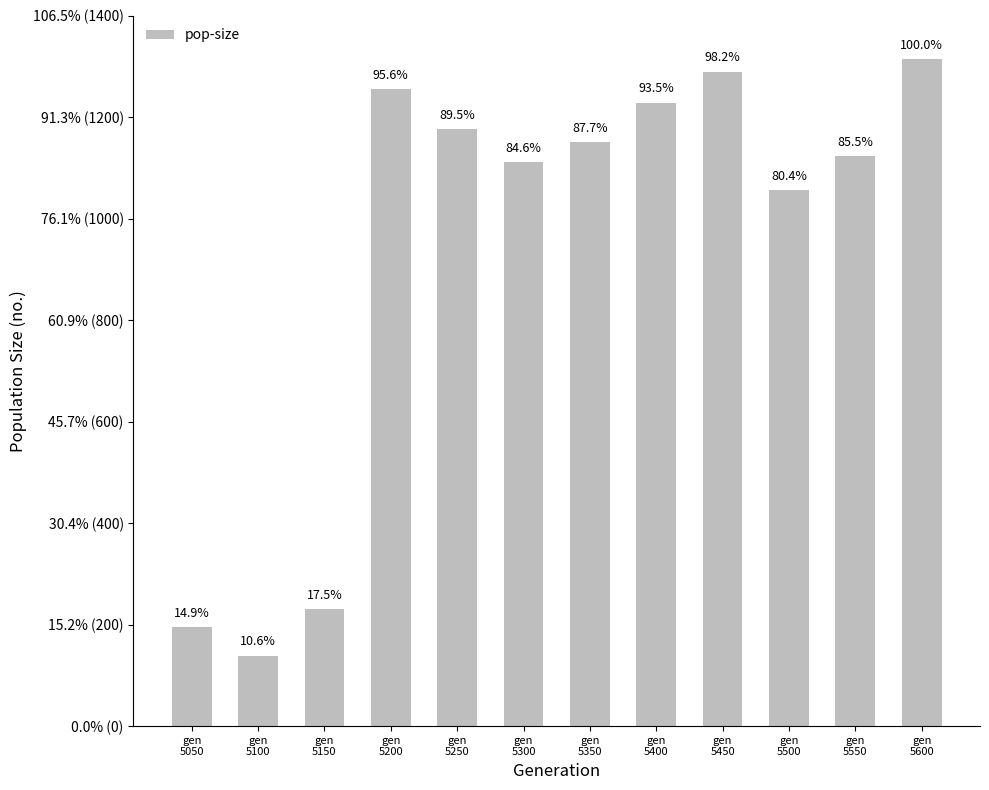

What is the difference between the maximum and minimum values?

1175